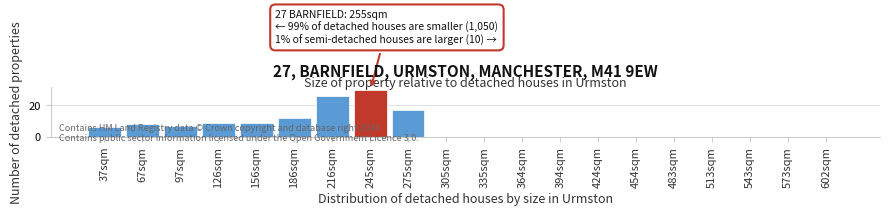

The chart shows a value of 0 at 602sqm. True or false?

True